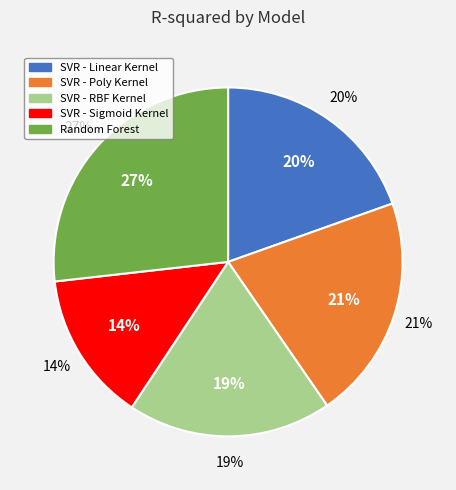

To the nearest percent, what portion does SVR - Sigmoid Kernel represent?

14%